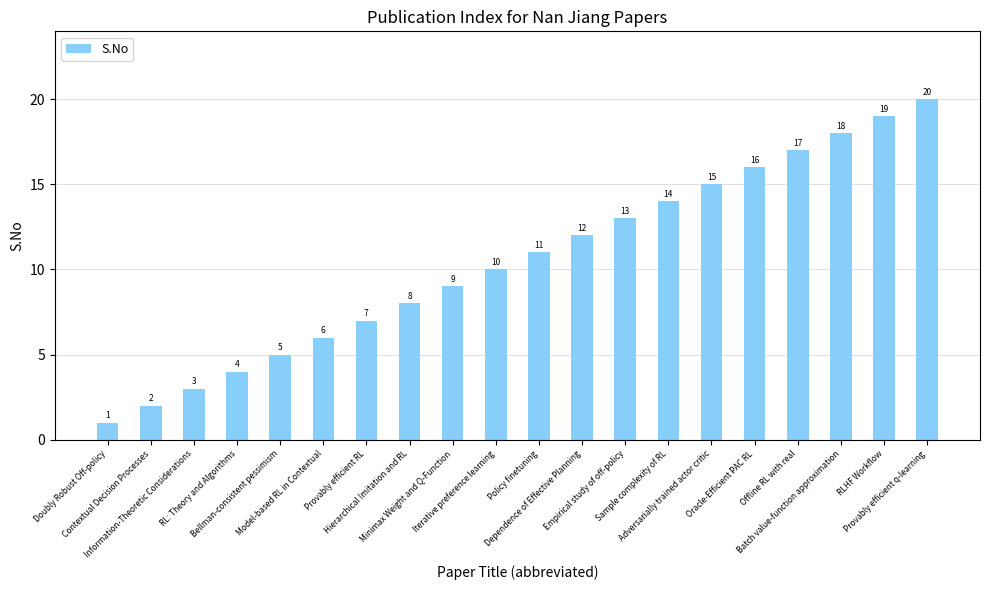

What is the label of the 5th bar from the left?

Bellman-consistent pessimism